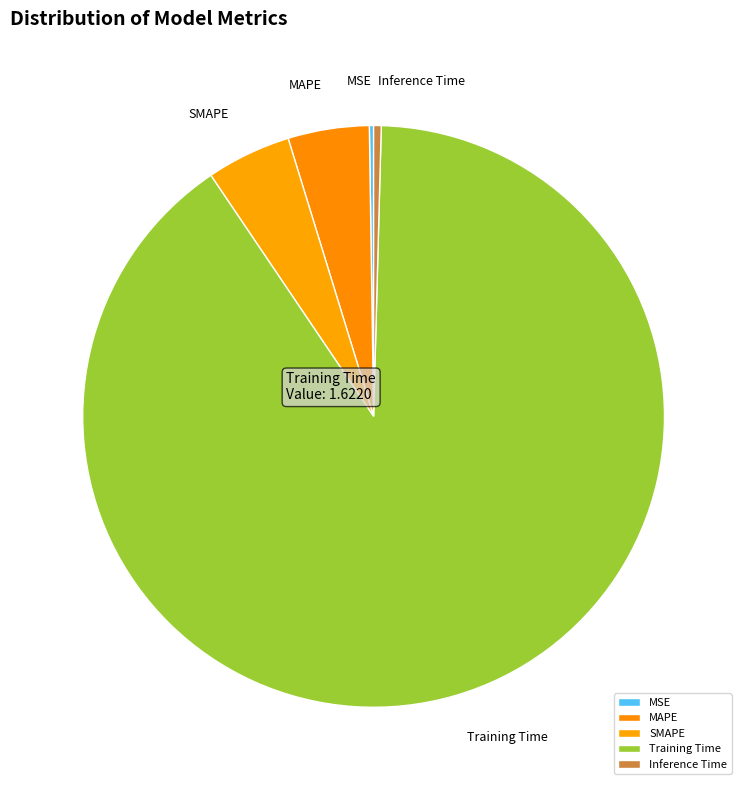

Does Training Time account for over 50% of the chart?

Yes